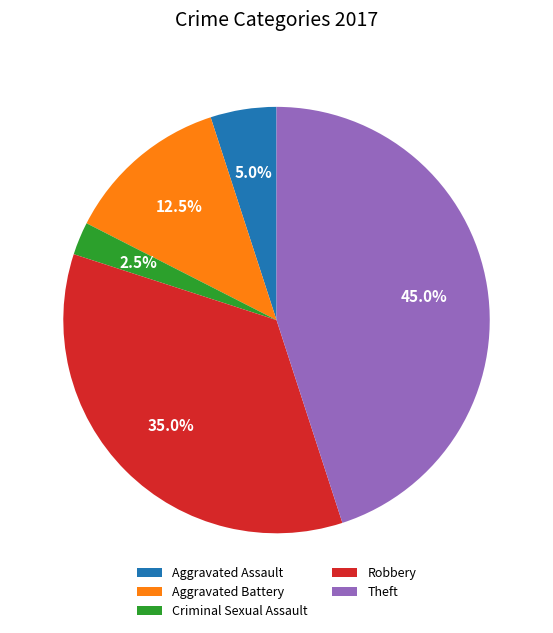

What percentage do Robbery and Criminal Sexual Assault together represent?

37.5%